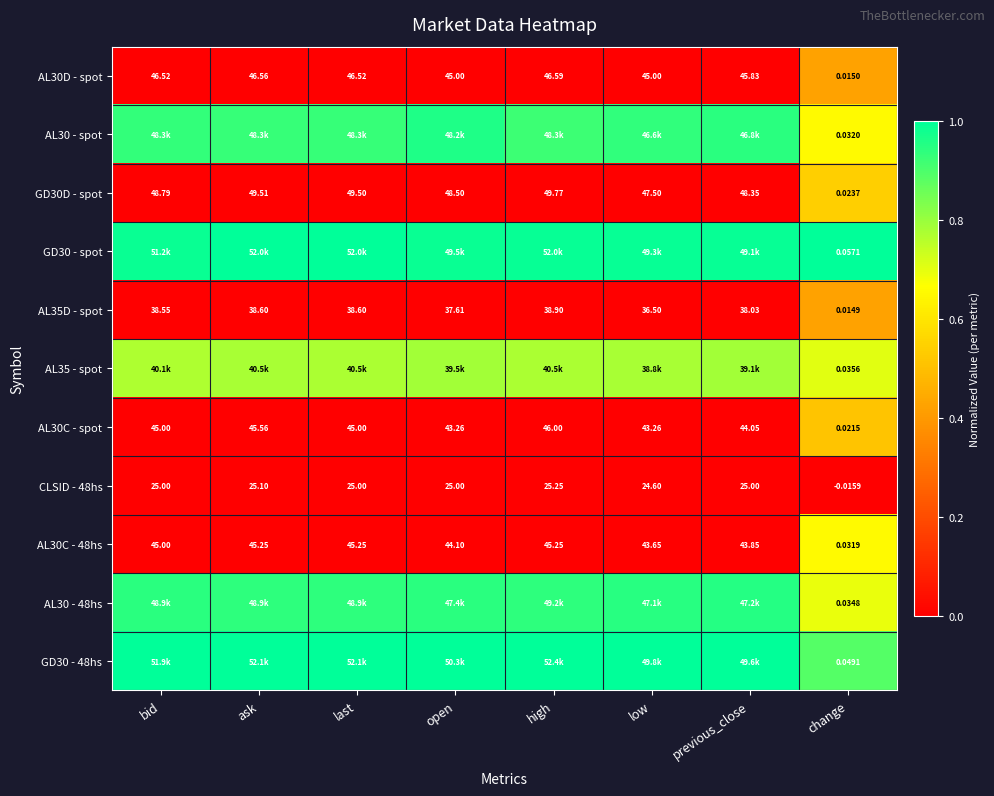

Where is AL30C - 48hs nearest to the value 22?

low